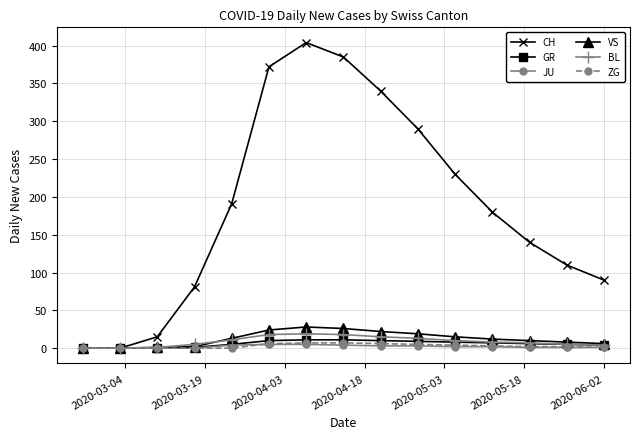

What is the highest value of the VS series?

28